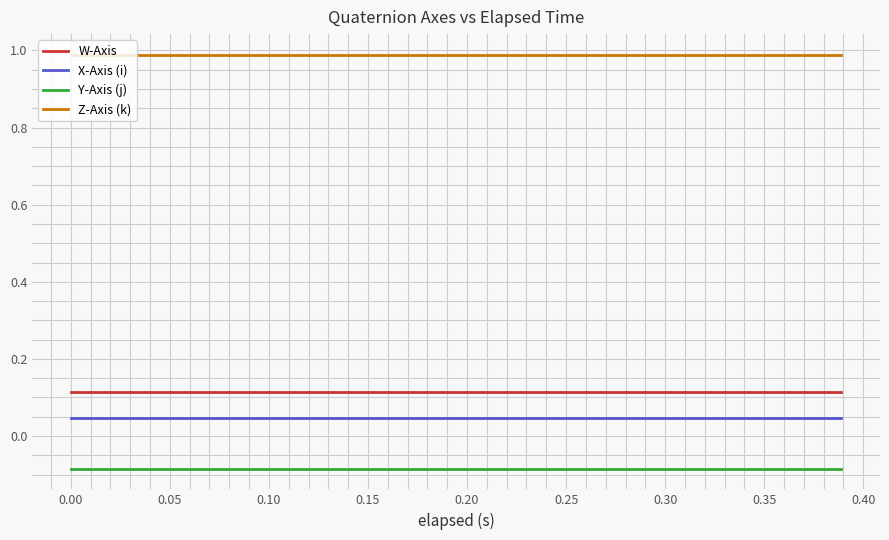

What is the maximum value shown in the chart?

1.0